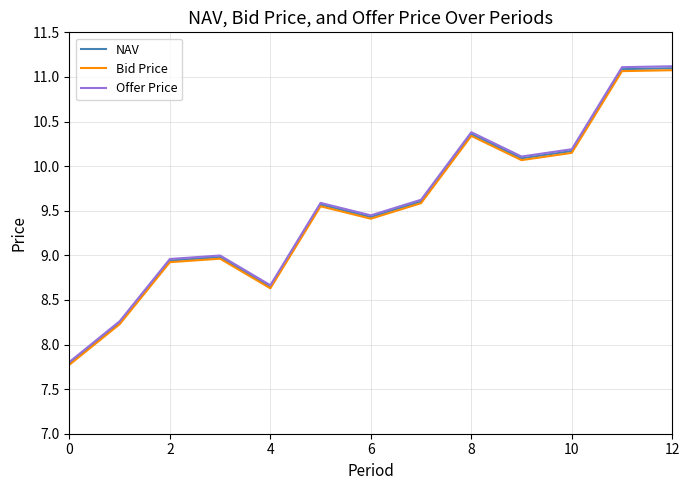

At how many categories does at least one series exceed 8?

12